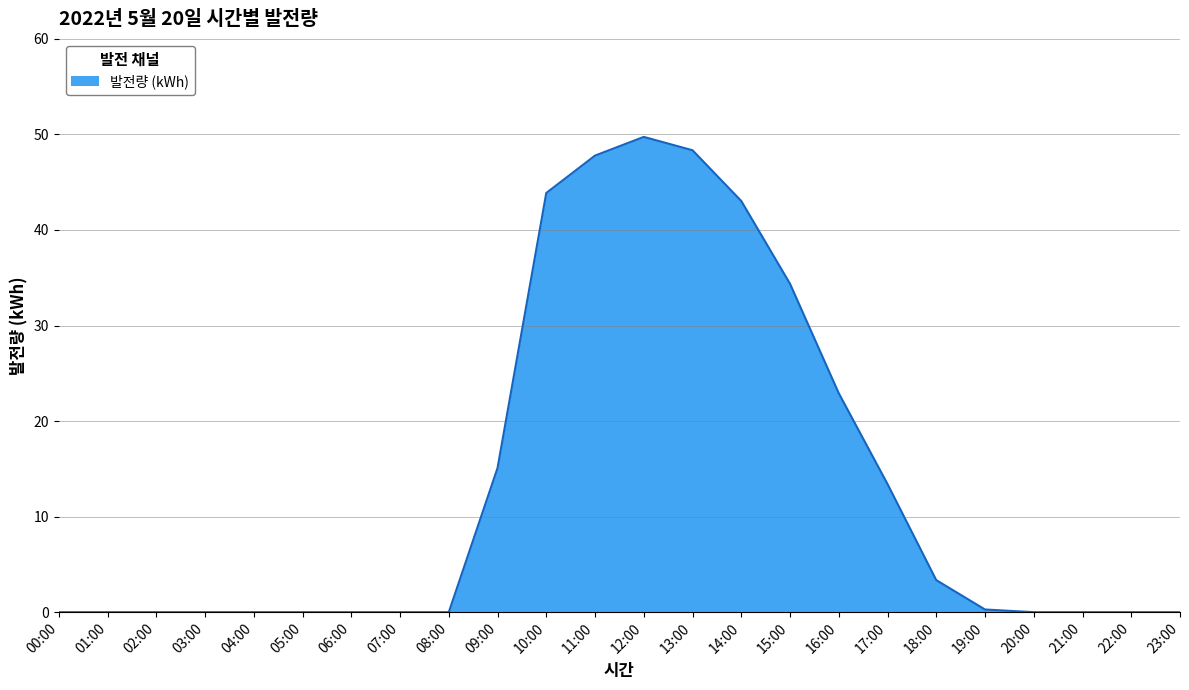

True or false: the data shows 0.0 at 08:00.

True